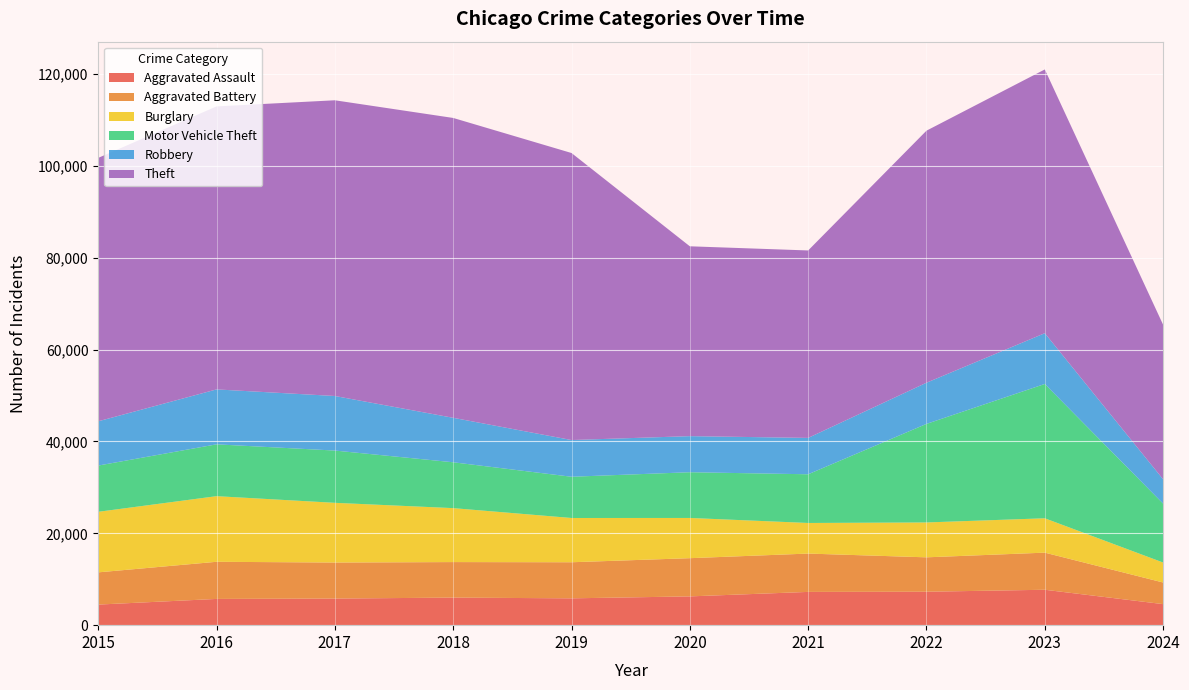

Reading left to right, what are all the values shown in this chart?

Aggravated Assault: 2015=4480	2016=5713	2017=5793	2018=6001	2019=5841	2020=6265	2021=7242	2022=7280	2023=7710	2024=4581
Aggravated Battery: 2015=7019	2016=8086	2017=7845	2018=7735	2019=7858	2020=8320	2021=8347	2022=7491	2023=8080	2024=4708
Burglary: 2015=13184	2016=14289	2017=13001	2018=11747	2019=9638	2020=8758	2021=6662	2022=7593	2023=7482	2024=4349
Motor Vehicle Theft: 2015=10068	2016=11285	2017=11380	2018=9985	2019=8977	2020=9959	2021=10603	2022=21461	2023=29245	2024=12823
Robbery: 2015=9638	2016=11960	2017=11880	2018=9681	2019=7995	2020=7855	2021=7920	2022=8963	2023=11055	2024=5298
Theft: 2015=57351	2016=61623	2017=64386	2018=65289	2019=62495	2020=41336	2021=40813	2022=54879	2023=57425	2024=33647